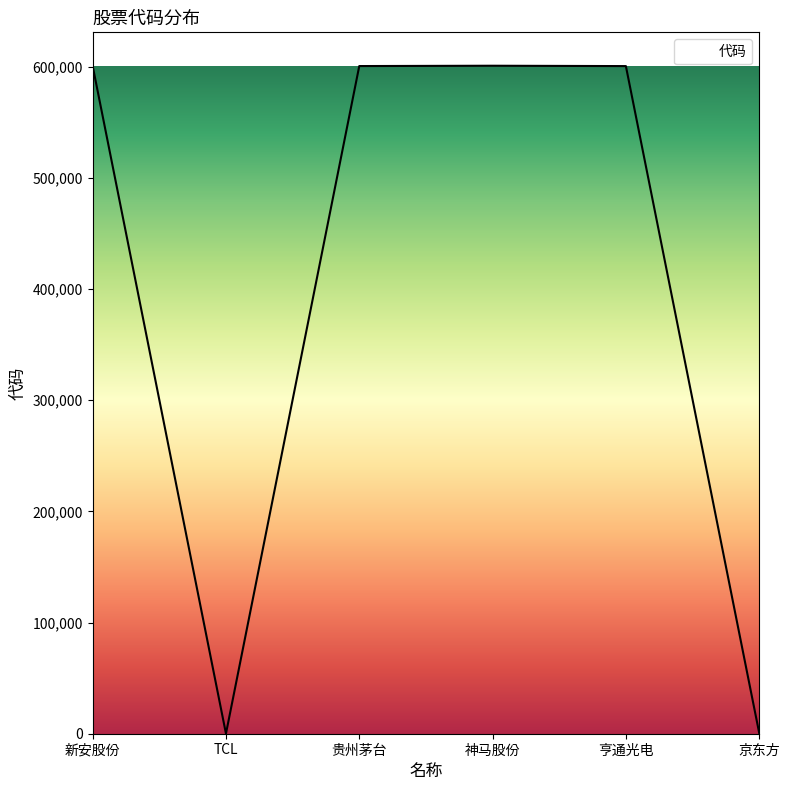

The value at 贵州茅台 is 600519. True or false?

True